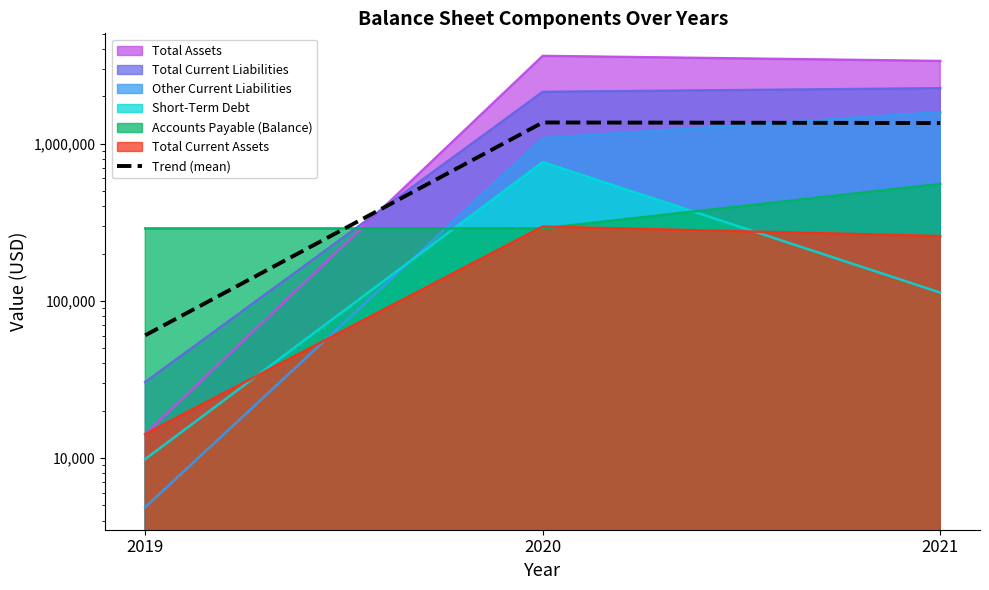

Reading left to right, transcribe all the data shown in this chart.

60416.3	1362693.8	1352035.2